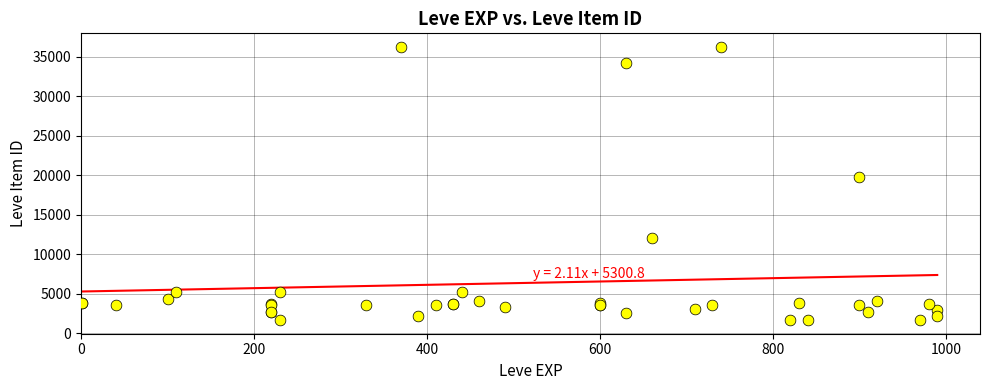

What Y value in the scatter plot is closest to 18967?

19744